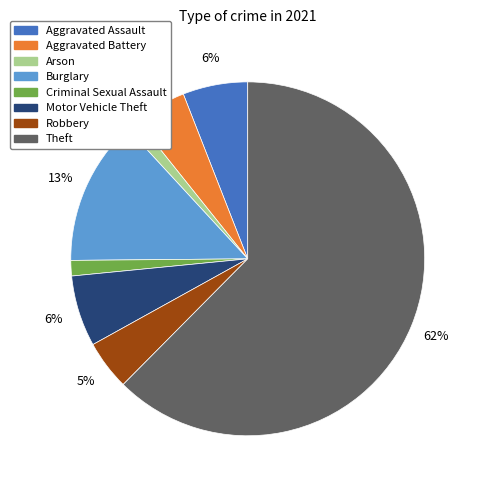

True or false: Theft accounts for 62% of the total.

True